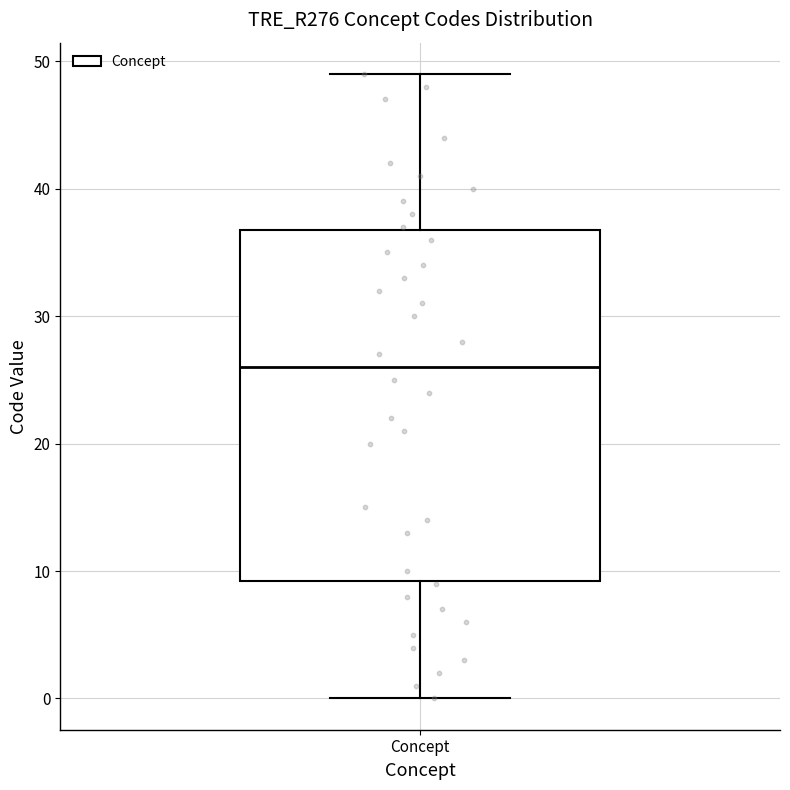

Where does the upper whisker of the box for Concept end on the y-axis? The values are not printed on the chart, so give them approximately, as read against the axis.

49